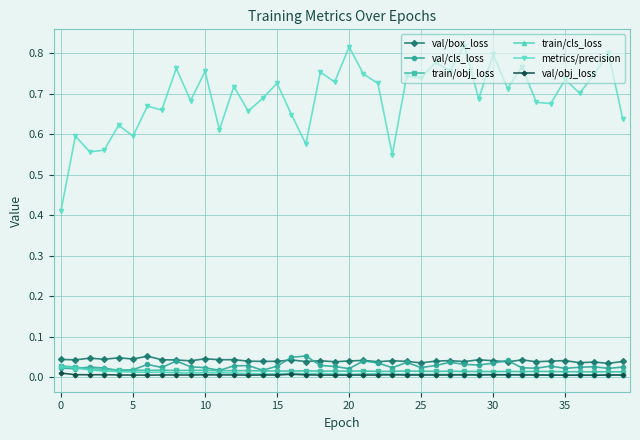

Which series has the widest spread of values?

metrics/precision